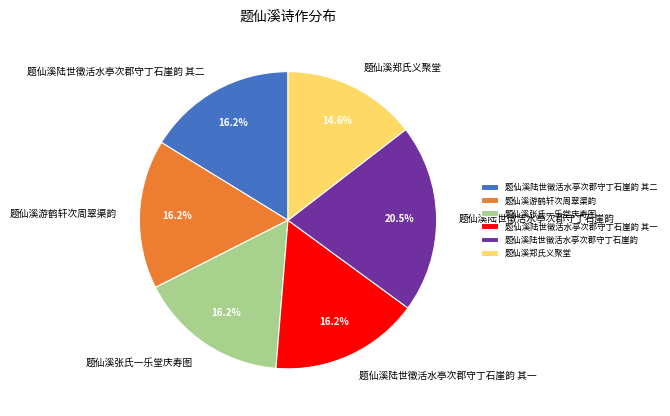

Approximately how many times larger is the value at 题仙溪陆世徵活水亭次郡守丁石崖韵 compared to 题仙溪陆世徵活水亭次郡守丁石崖韵 其二?

1.3